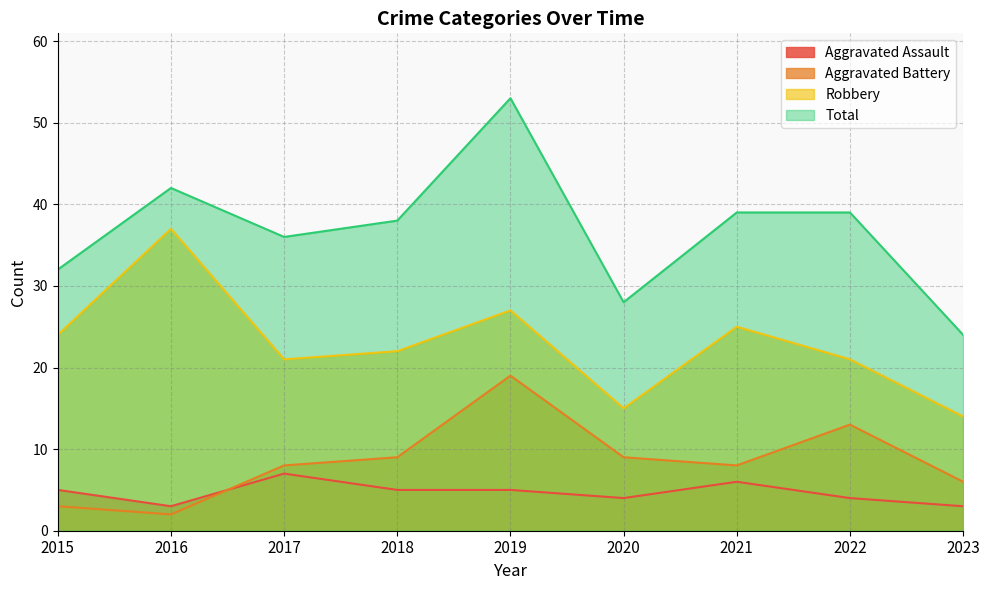

What is the average value of the Aggravated Battery series?

9